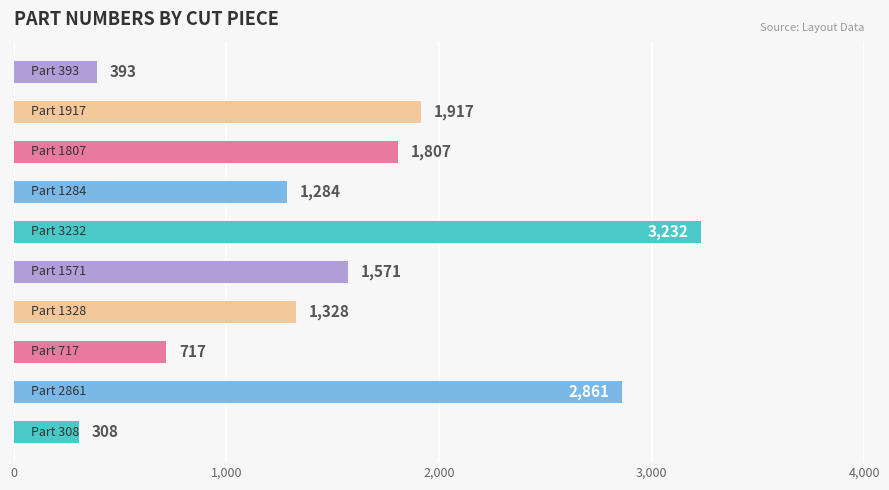

Reading bottom to top, list all the values displayed in this chart.

308	2861	717	1328	1571	3232	1284	1807	1917	393